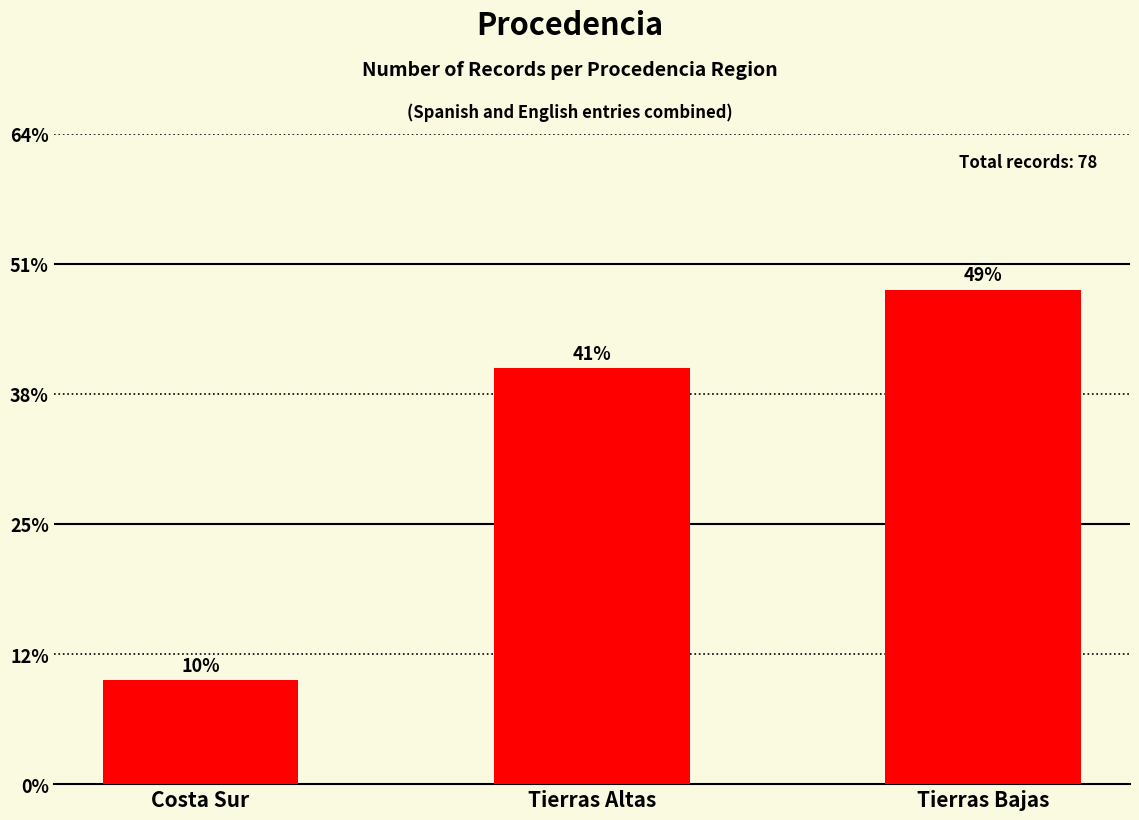

Are the bars horizontal?

No